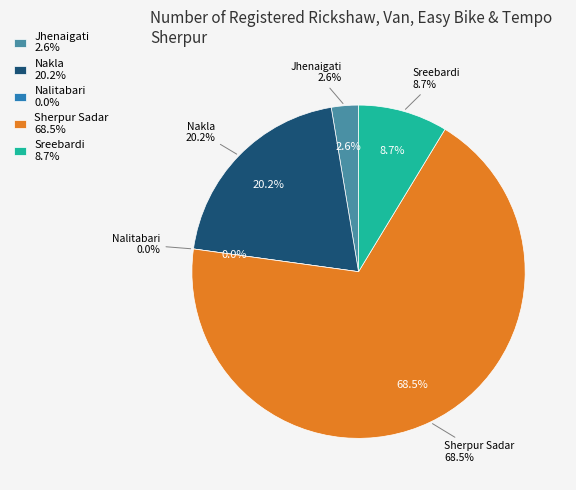

Does Sherpur Sadar account for over 50% of the chart?

Yes